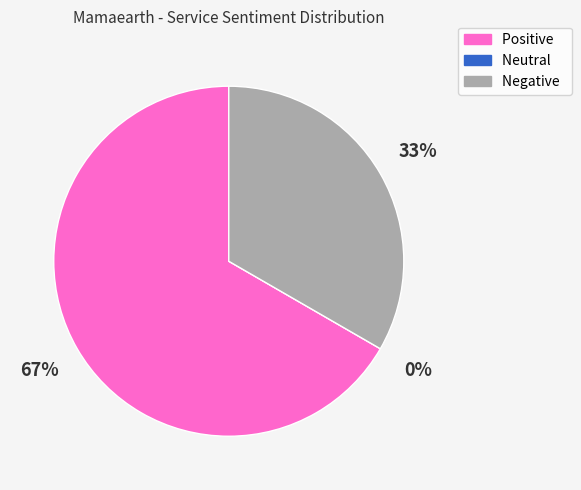

Is the sum of Negative and Positive greater than half?

Yes